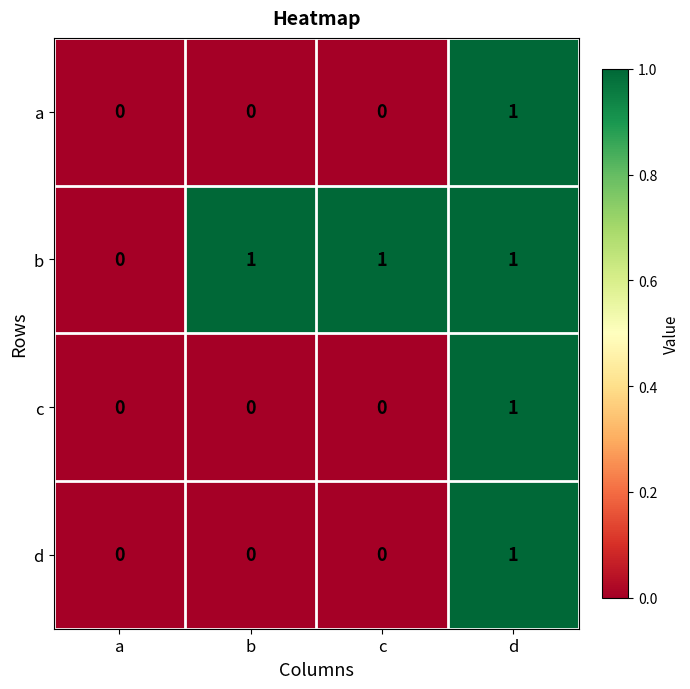

Reading left to right, transcribe all the data shown in this chart.

a: a=0	b=0	c=0	d=1
b: a=0	b=1	c=1	d=1
c: a=0	b=0	c=0	d=1
d: a=0	b=0	c=0	d=1